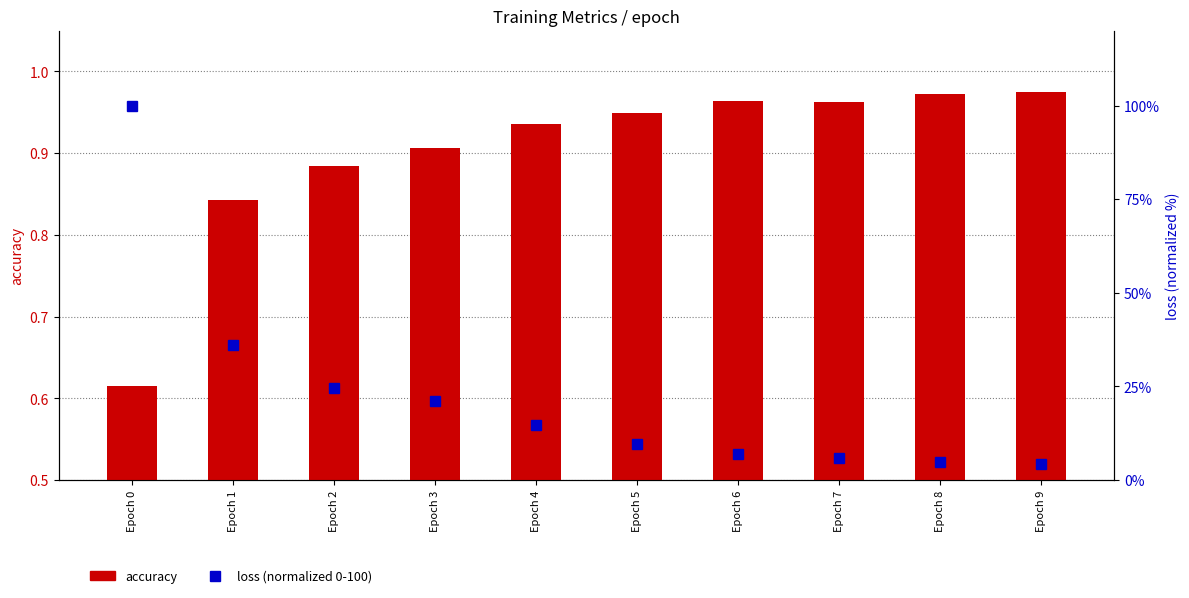

Reading right to left, extract all data points from this chart.

accuracy: Epoch 9=1.0	Epoch 8=1.0	Epoch 7=1.0	Epoch 6=1.0	Epoch 5=0.9	Epoch 4=0.9	Epoch 3=0.9	Epoch 2=0.9	Epoch 1=0.8	Epoch 0=0.6
loss (normalized 0-100): Epoch 9=4.3	Epoch 8=4.9	Epoch 7=6.0	Epoch 6=7.1	Epoch 5=9.6	Epoch 4=14.8	Epoch 3=21.2	Epoch 2=24.6	Epoch 1=36.0	Epoch 0=100.0